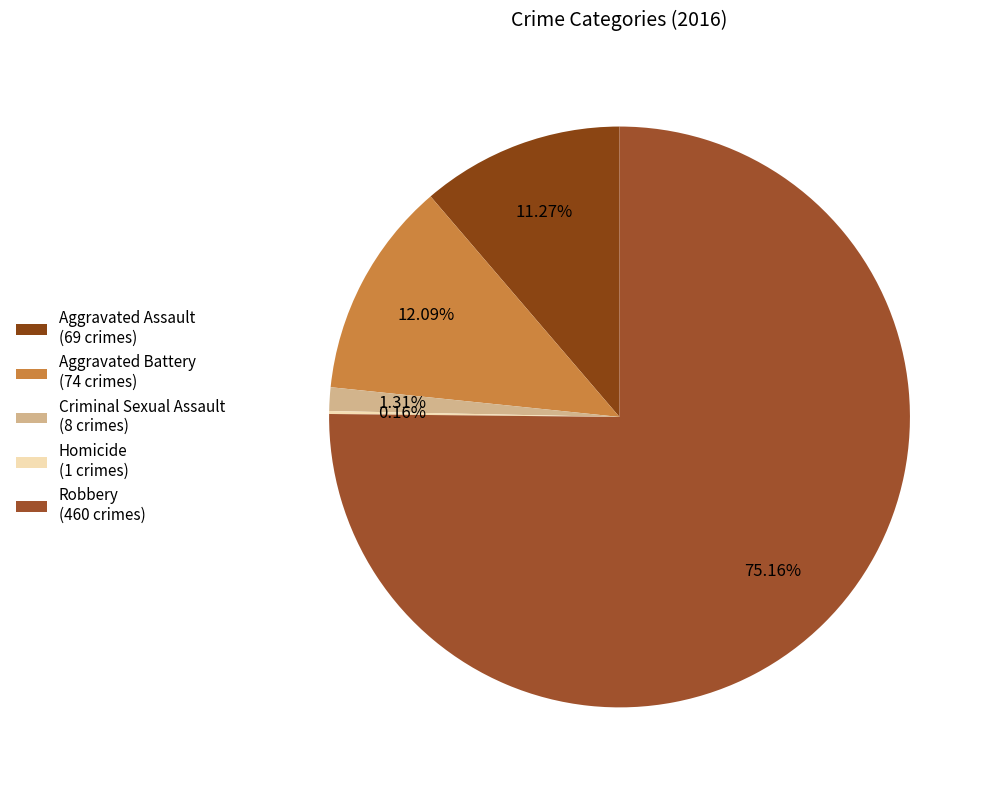

Which has a higher value, Robbery or Aggravated Battery?

Robbery